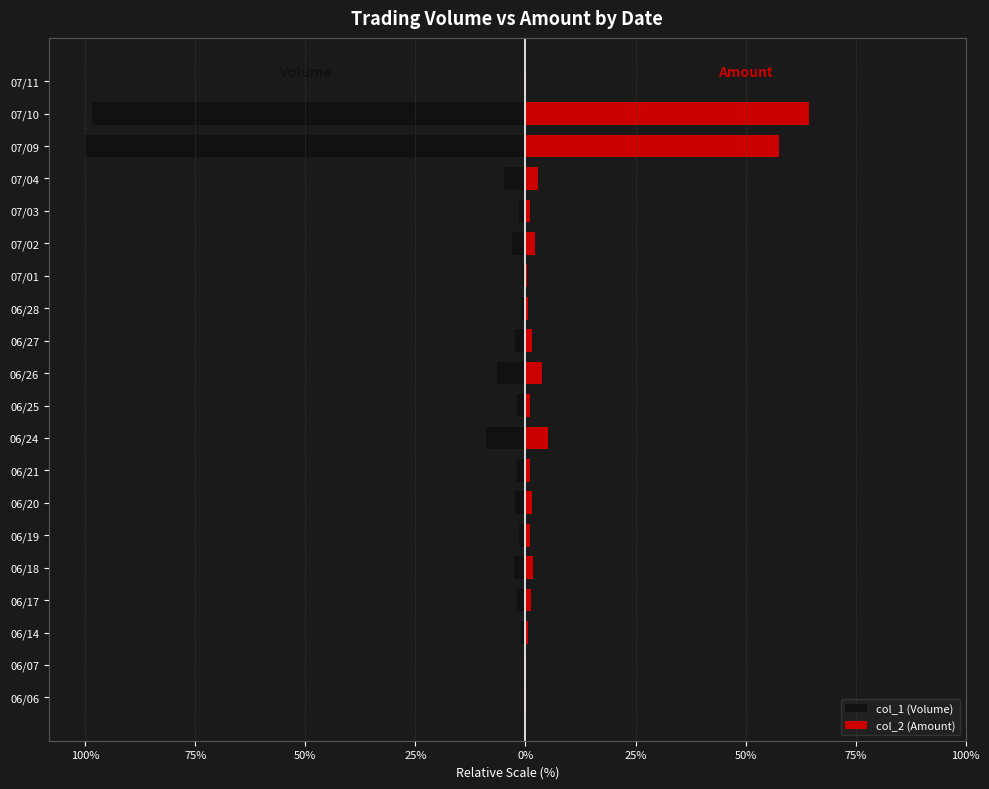

What is the difference between the maximum and second lowest values in the col_2 (Amount) series?

64.3